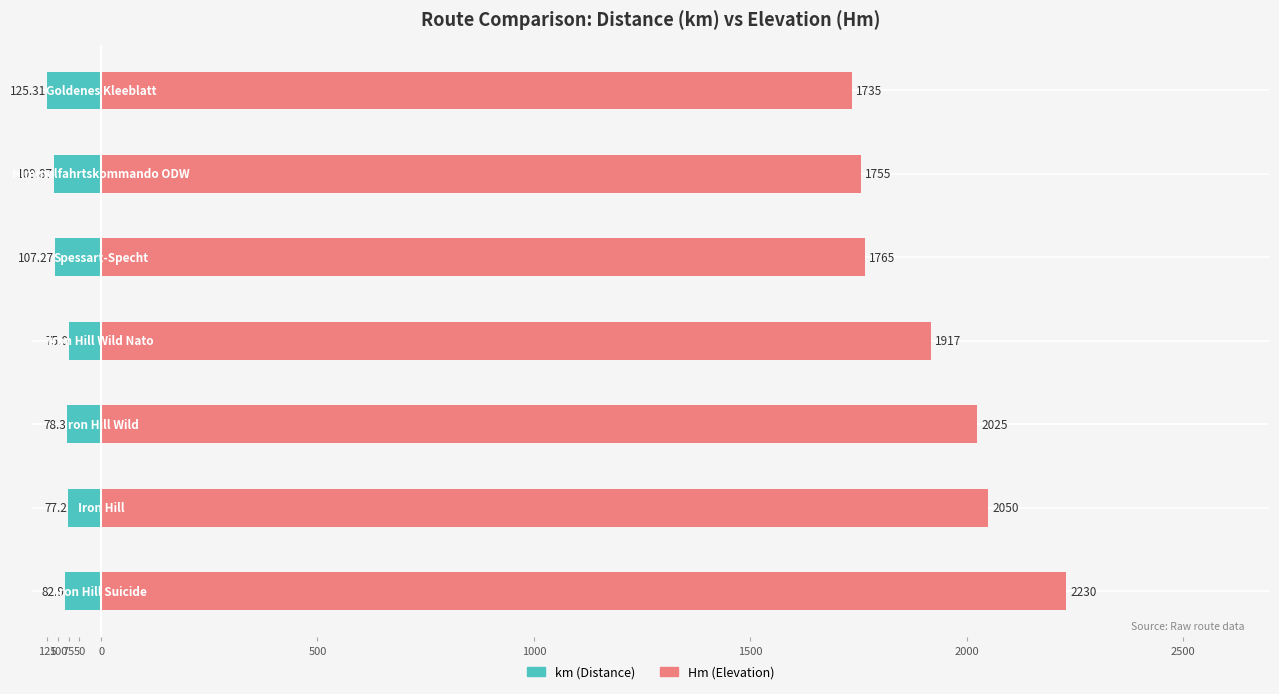

What is the total value across all series at 0?

1657.7